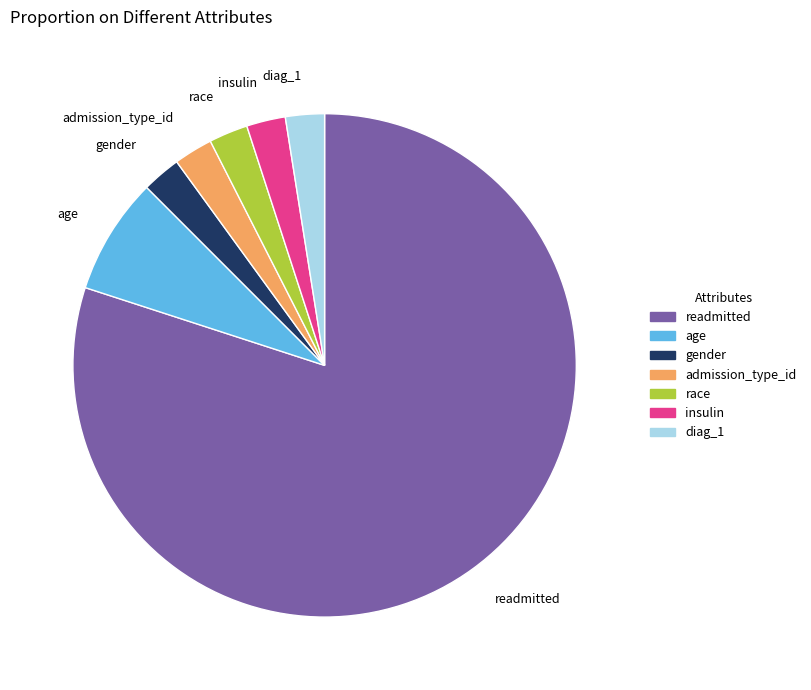

Does any single category account for the majority?

Yes